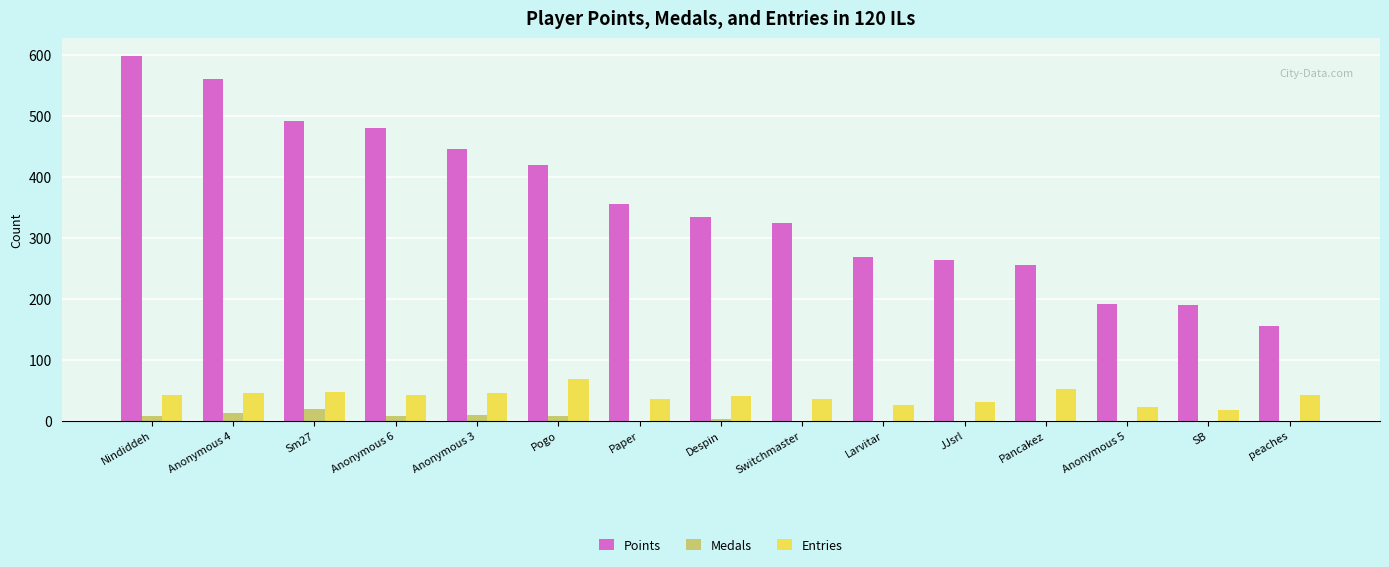

What are all the series names shown in the legend?

Points, Medals, Entries